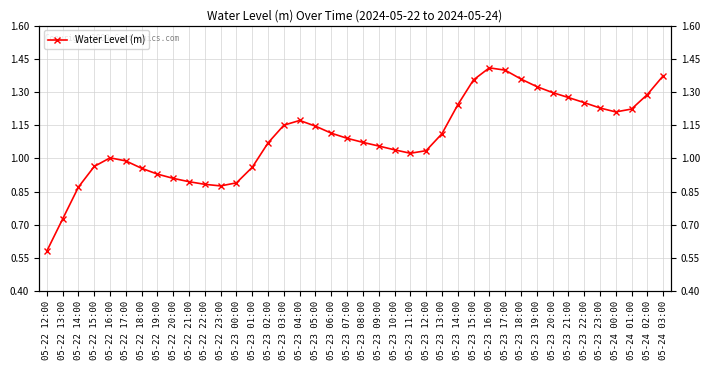

The value at 05-22 15:00 is 0.5. True or false?

False